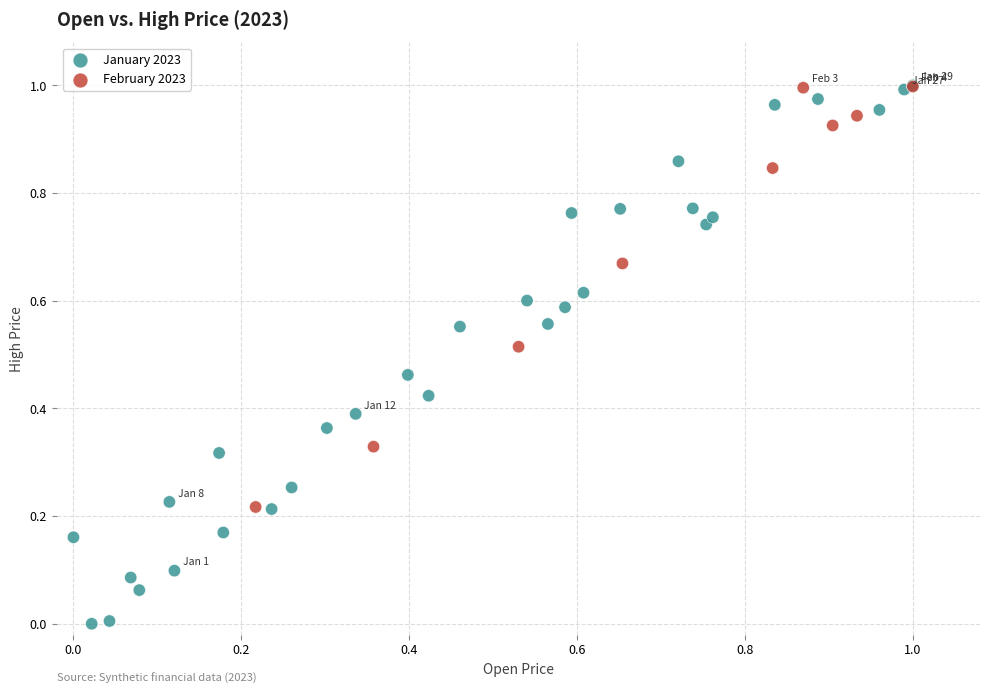

Which series contains the lowest Y value?

January 2023